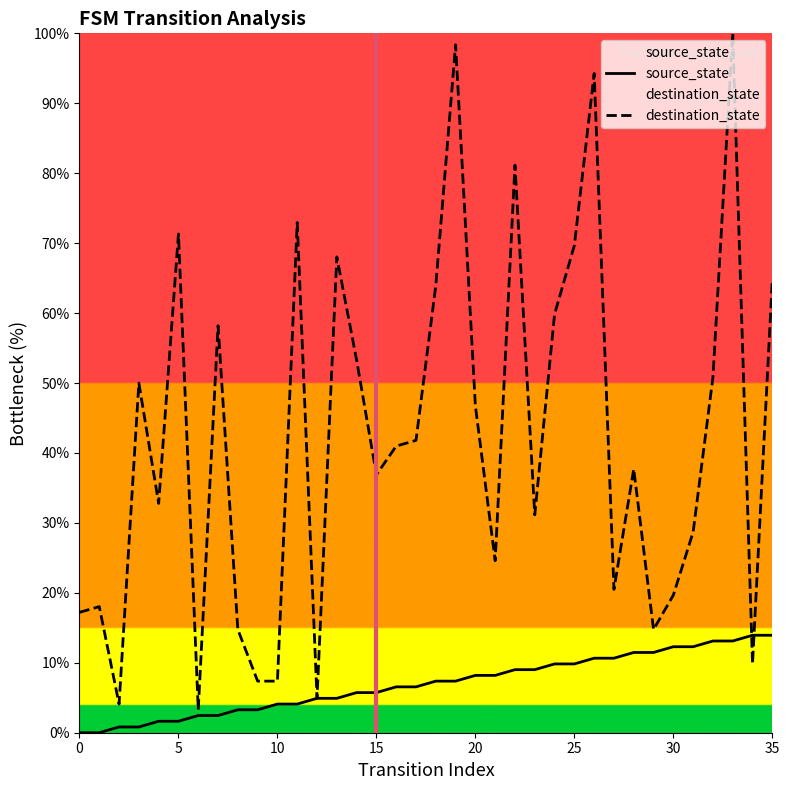

What is the maximum value for source_state?

13.9